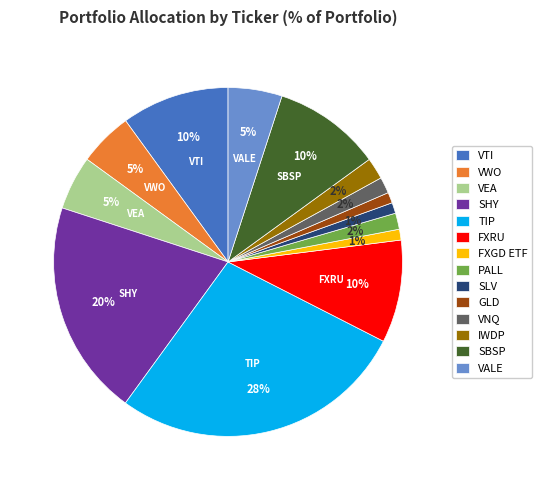

Which category has the biggest portion of the pie?

TIP